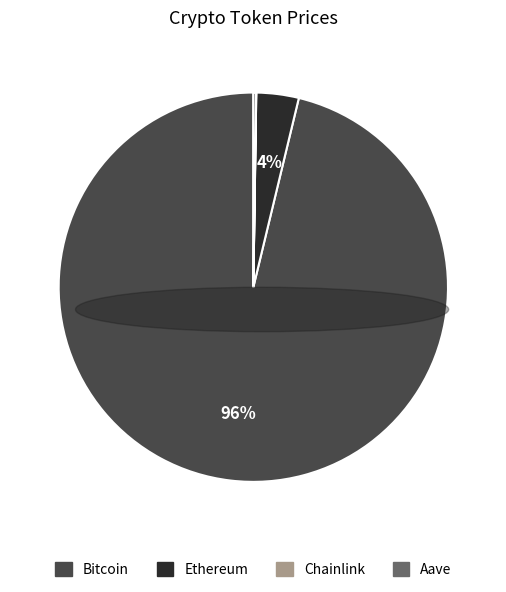

To the nearest percent, what percentage of the pie is Ethereum?

4%